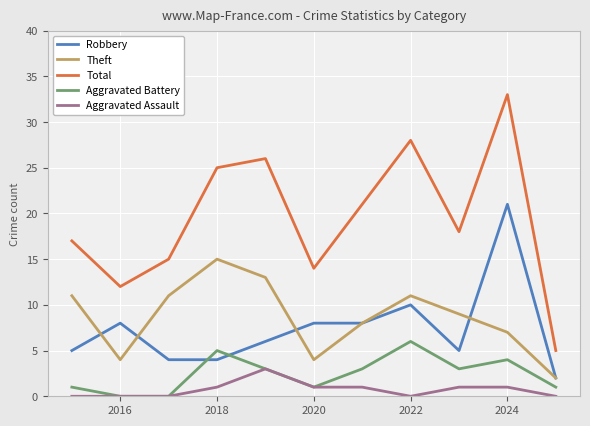

What are all the series names shown in the legend?

Robbery, Theft, Total, Aggravated Battery, Aggravated Assault